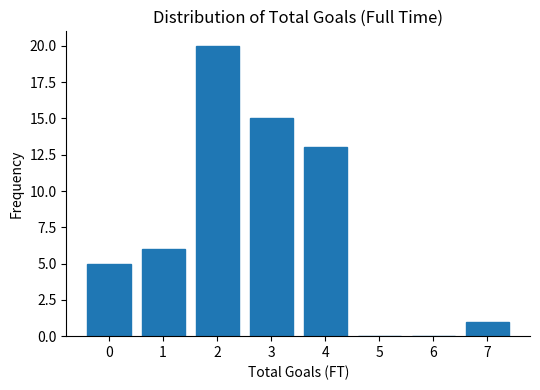

Reading right to left, what are all the values shown in this chart?

7=1	6=0	5=0	4=13	3=15	2=20	1=6	0=5